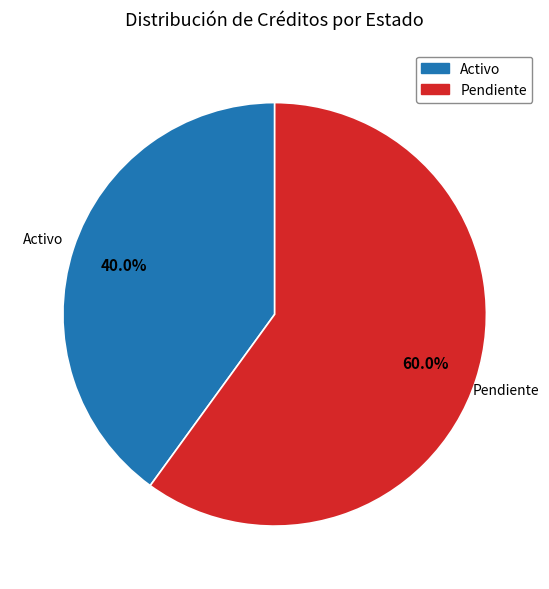

The Activo slice represents 40% of the pie. True or false?

True